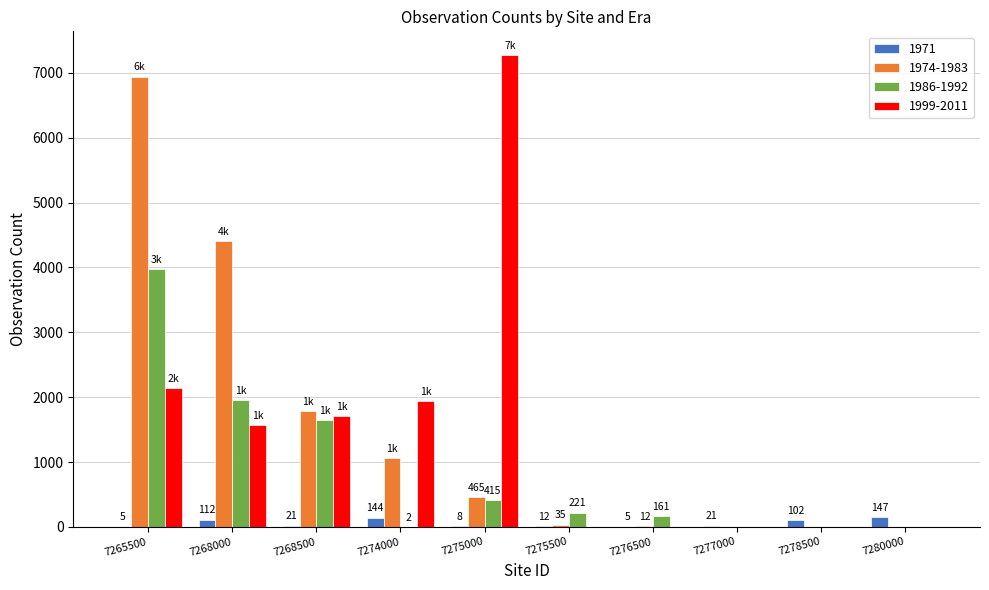

What are all the series names shown in the legend?

1971, 1974-1983, 1986-1992, 1999-2011